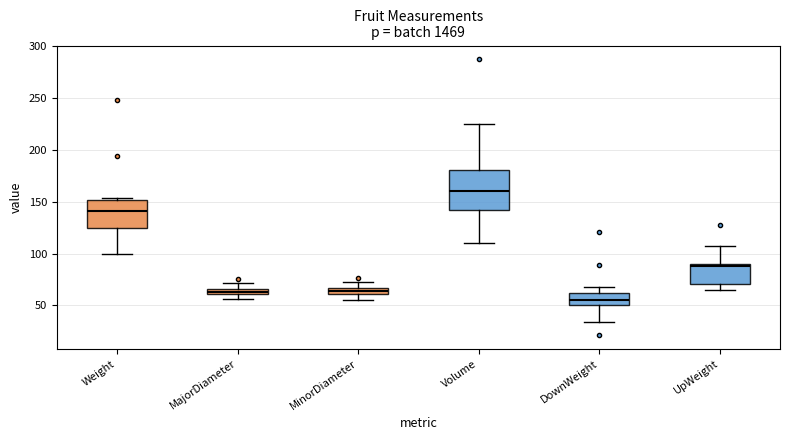

Comparing the boxes themselves (not the whiskers), which one is the tallest?

Volume